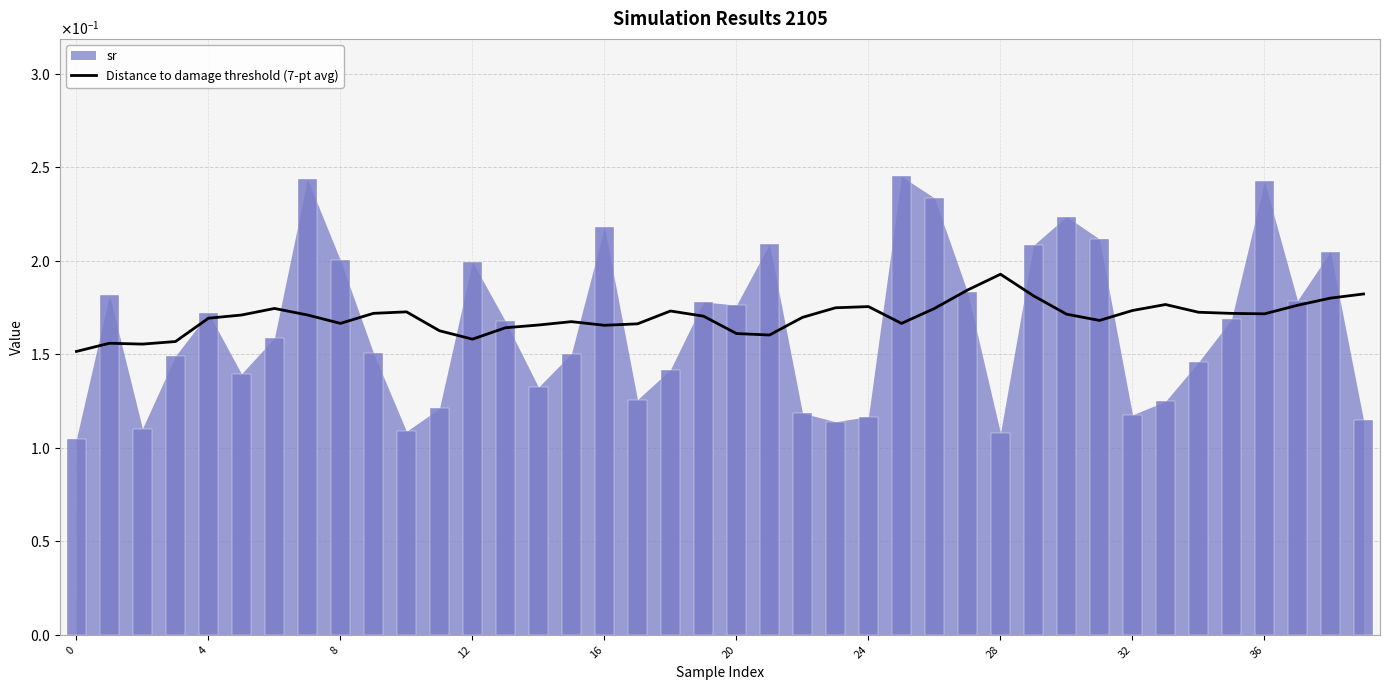

The chart shows a value of 0.1 at 26. True or false?

False